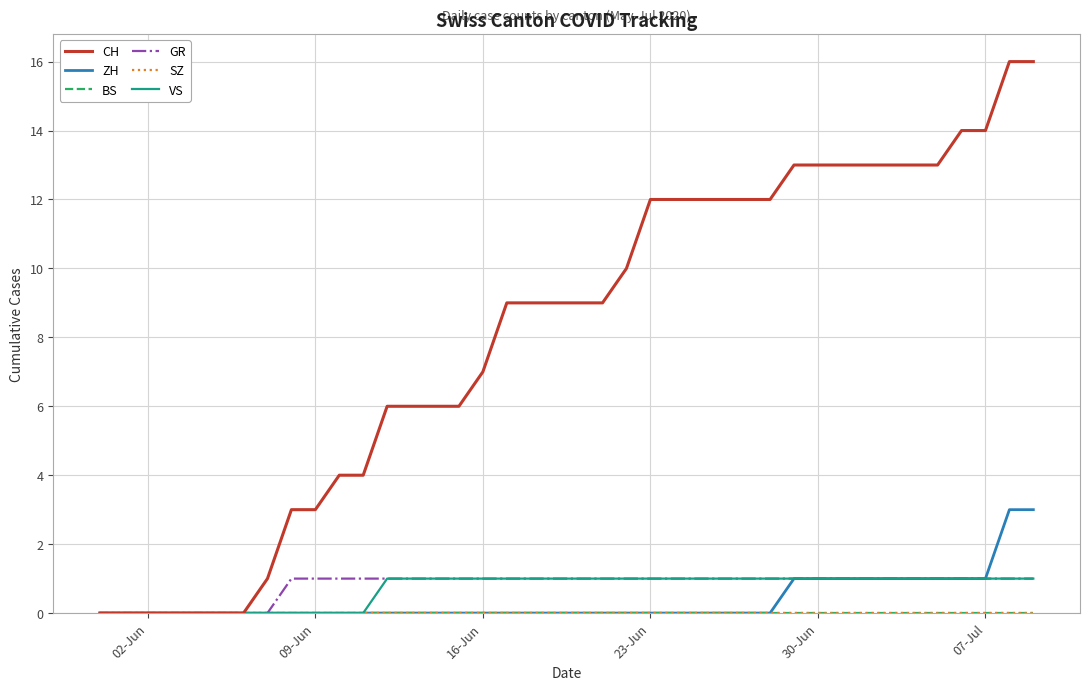

Is this an area chart (filled region under the line)?

No